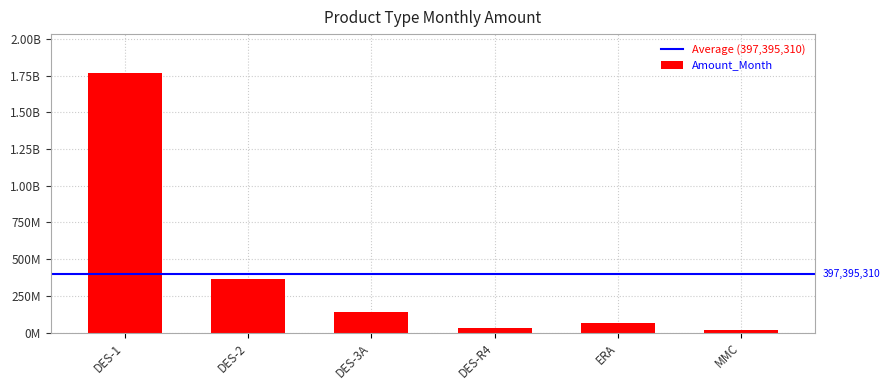

Between DES-3A and DES-1, which is larger?

DES-1